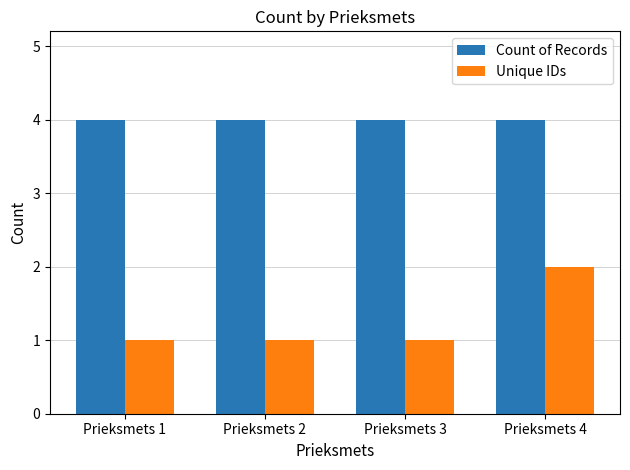

What is the minimum value for Count of Records?

4